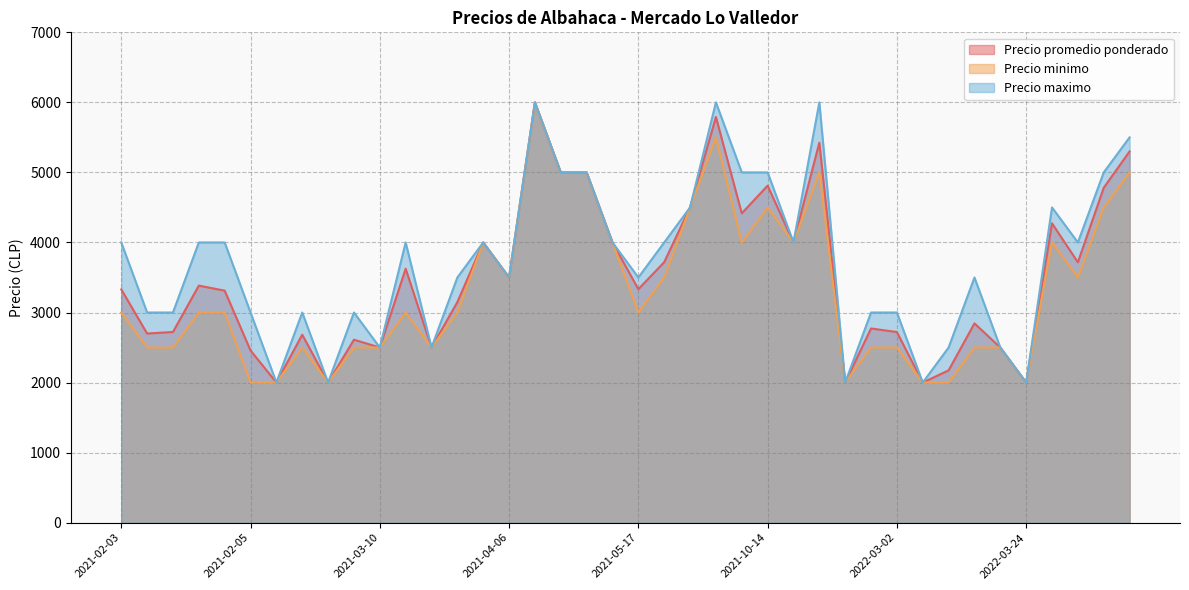

What is the maximum value shown in the chart?

6000